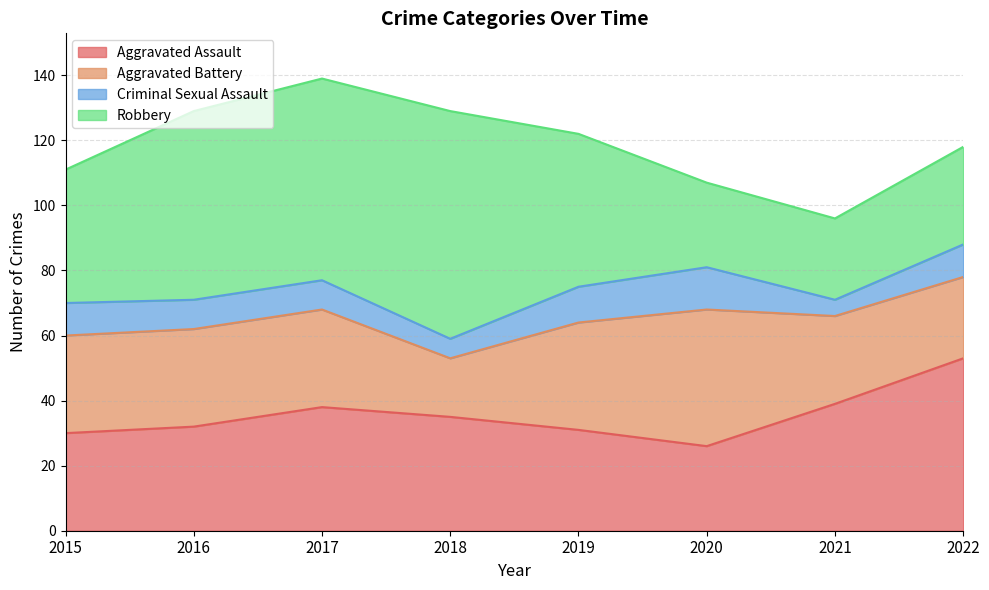

What is the difference between the second highest and second lowest values in the Robbery series?

36